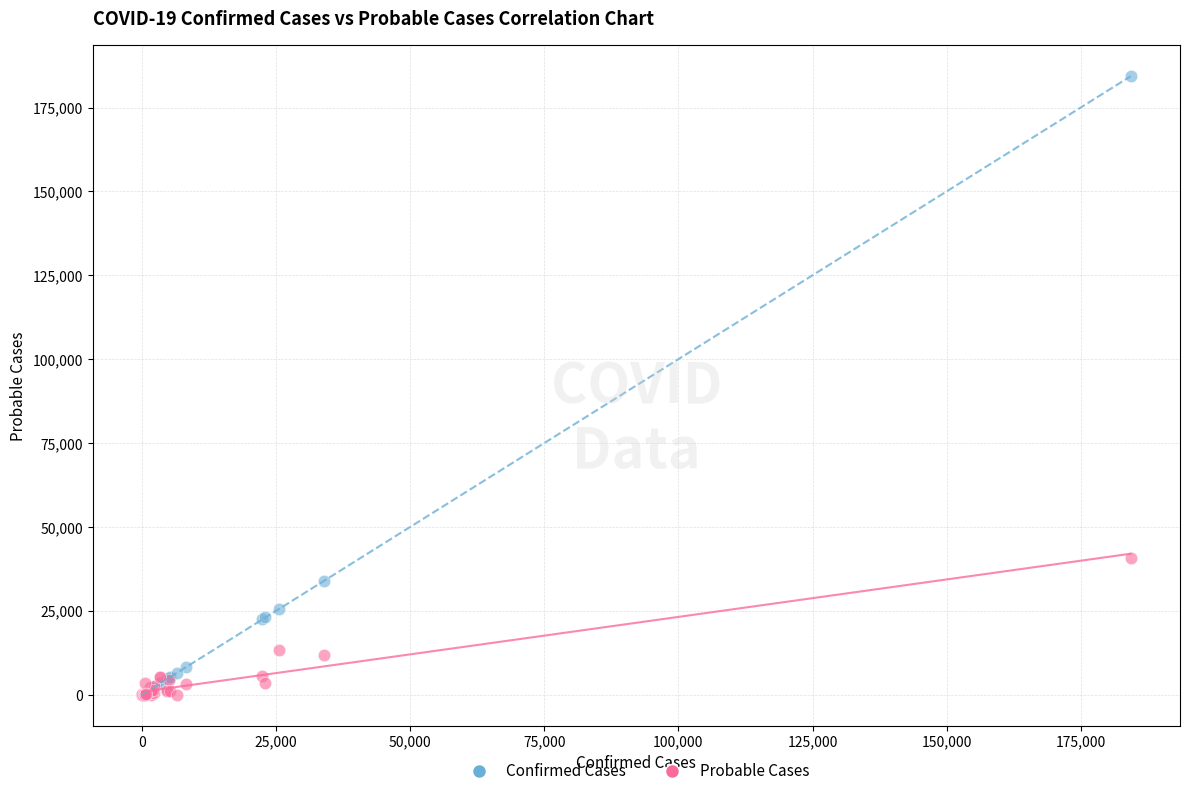

What are all the series names shown in the legend?

Confirmed Cases, Probable Cases